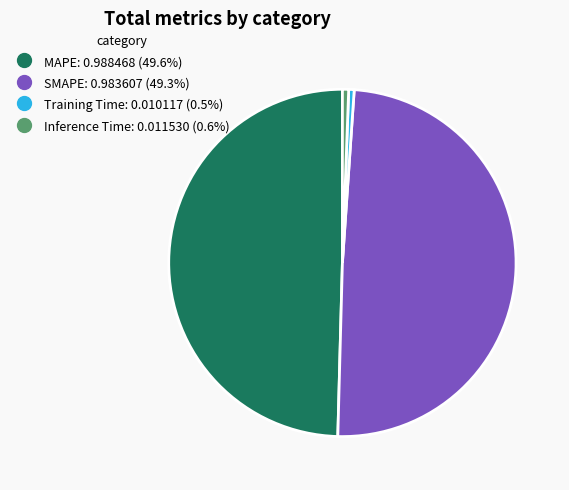

Between MAPE and Training Time, which is larger?

MAPE